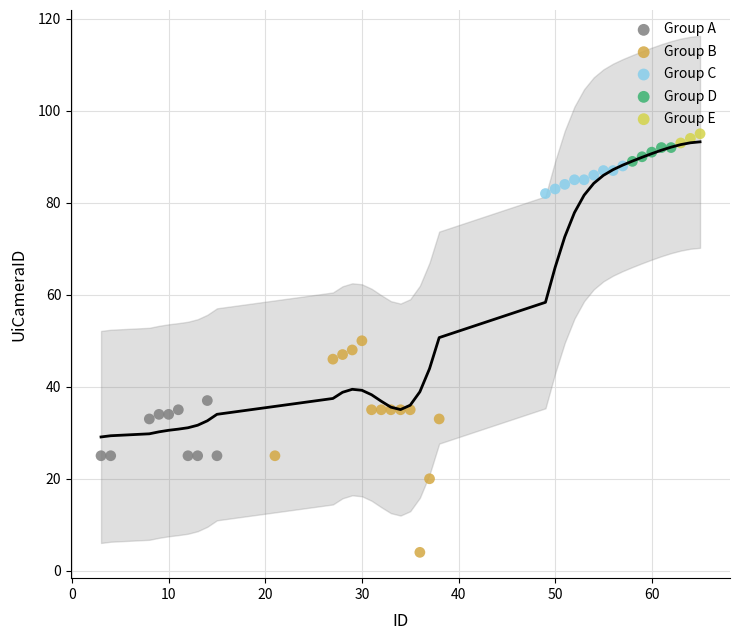

Which series has the largest Y range (max minus min)?

Group B